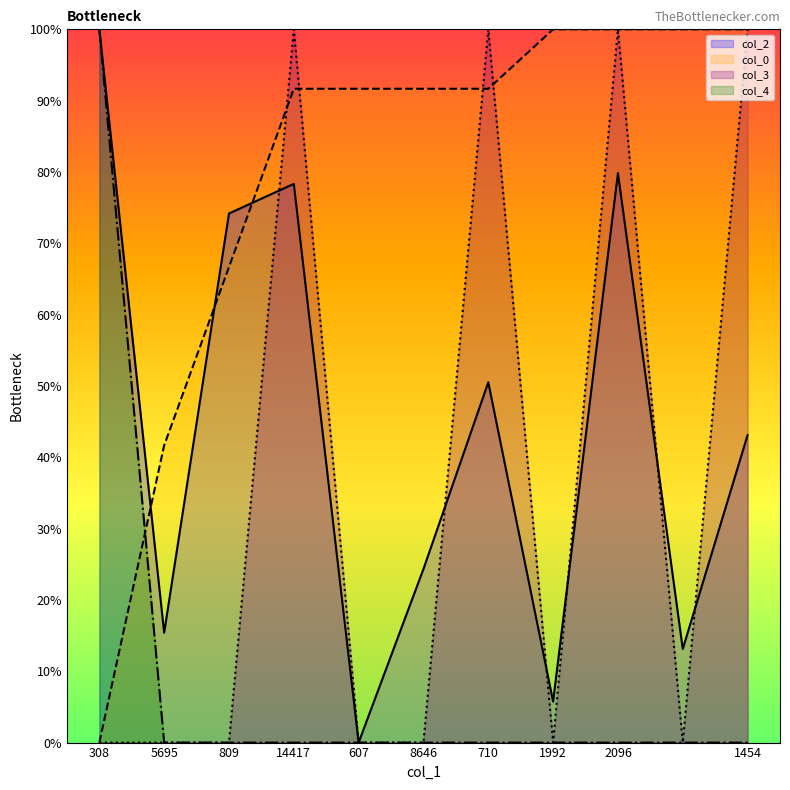

What is the label of the 3rd point from the right?

2096